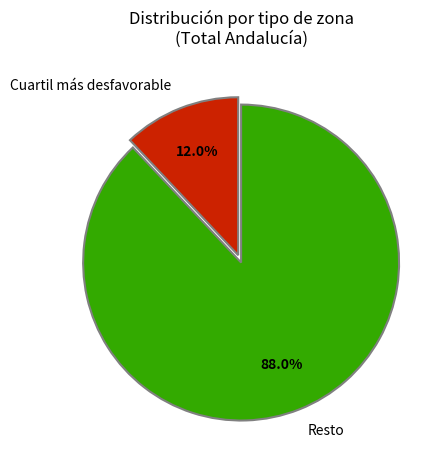

To the nearest percent, what is the combined percentage of Cuartil más desfavorable and Resto?

100%